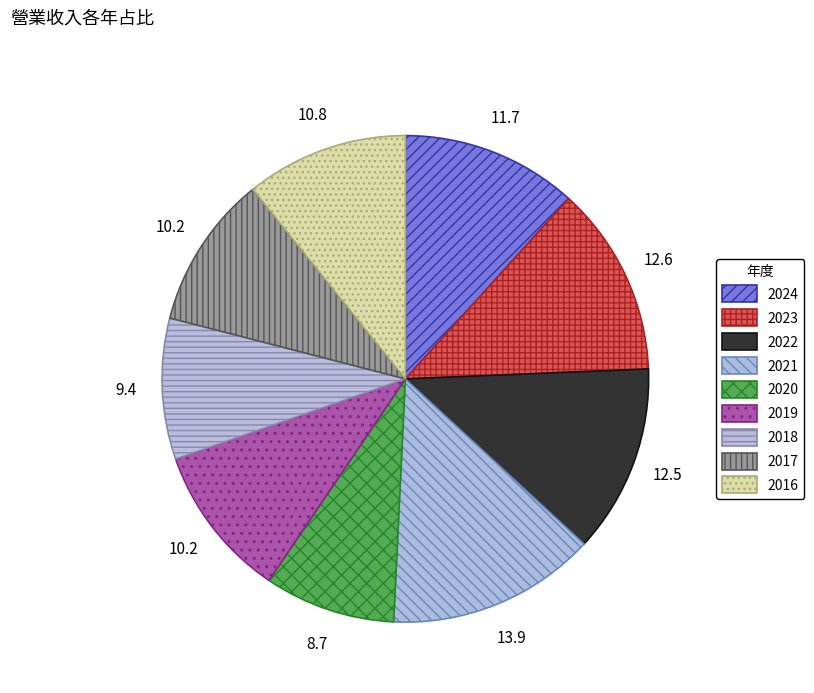

Count the number of slices in the pie.

9